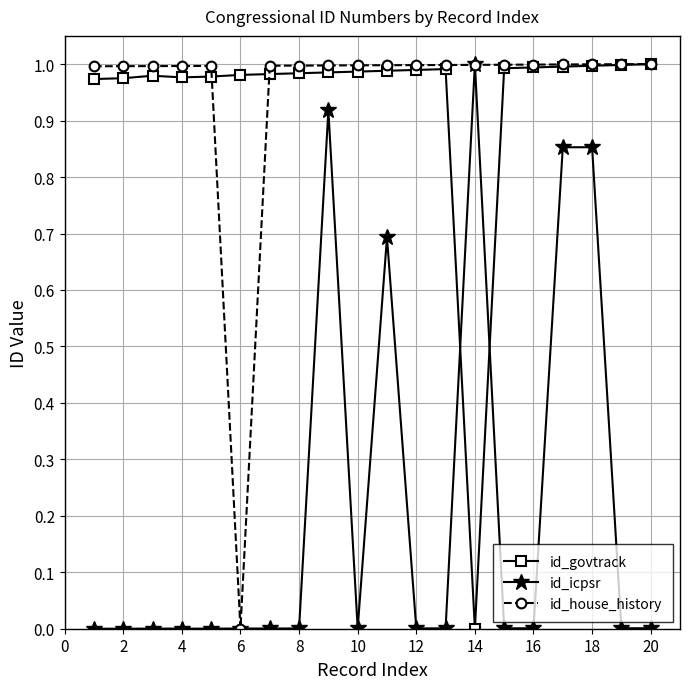

True or false: id_govtrack and id_icpsr cross at least once.

True